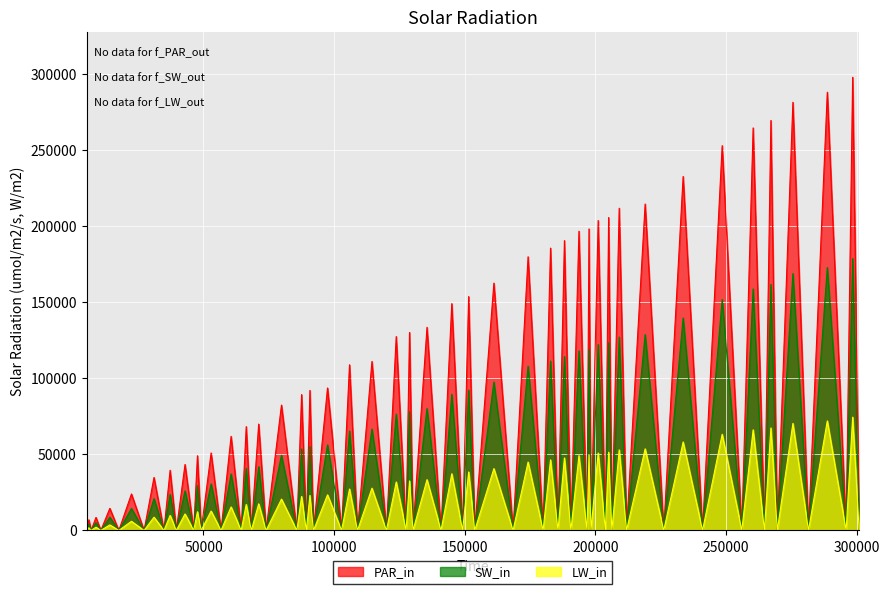

Which label corresponds to the smallest value in the chart?

5225